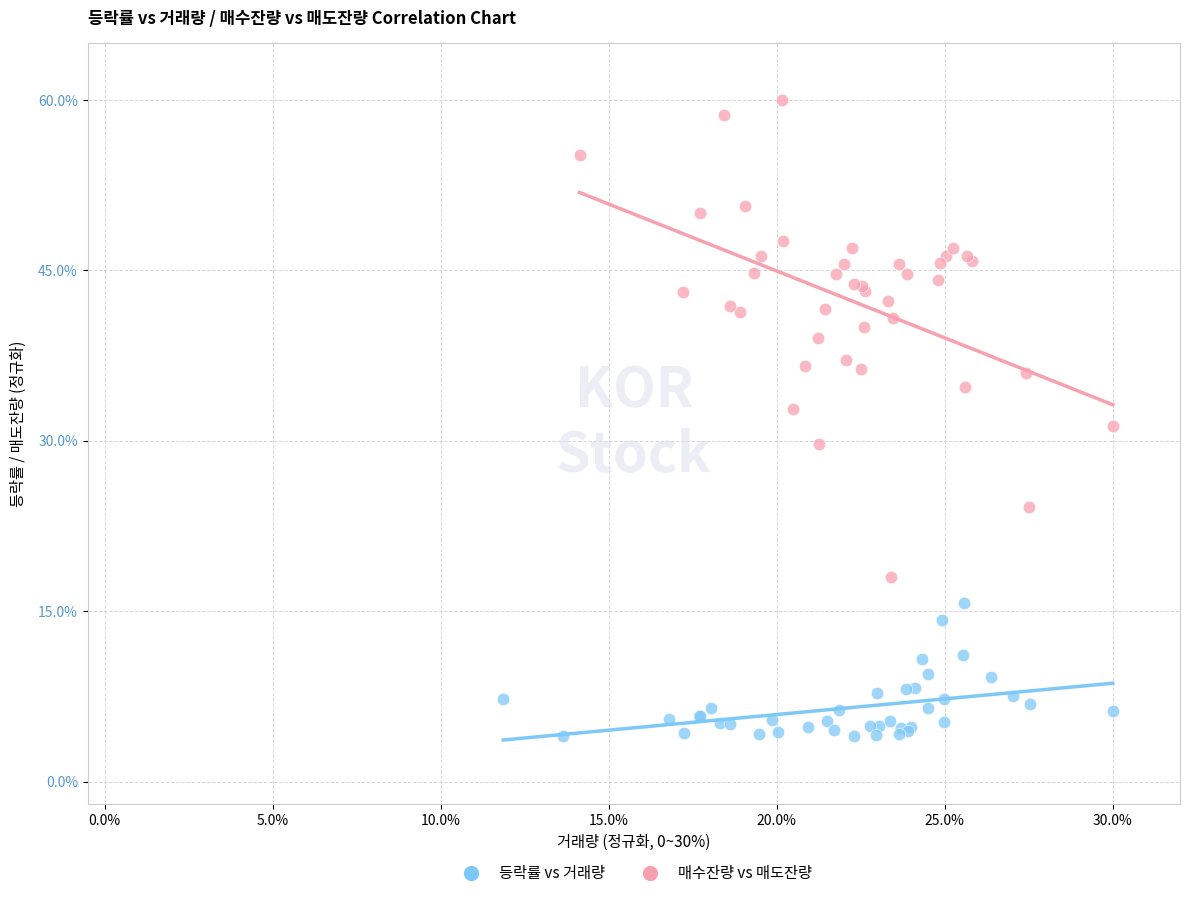

Which series contains the highest Y value?

매수잔량 vs 매도잔량